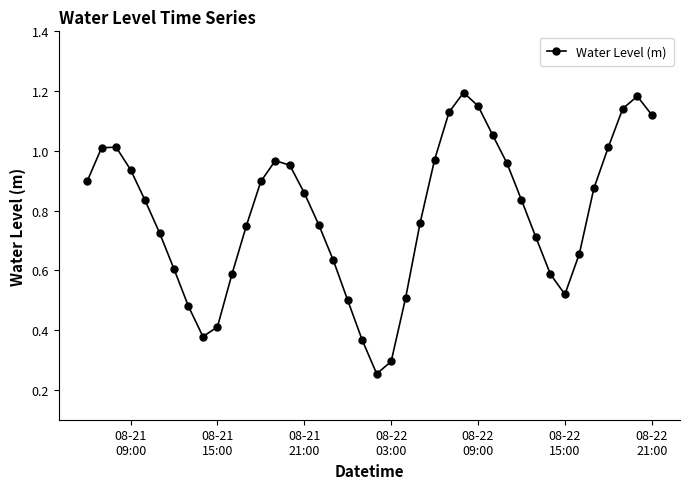

How many interior local peaks (higher than both neighbors) does the data have?

4